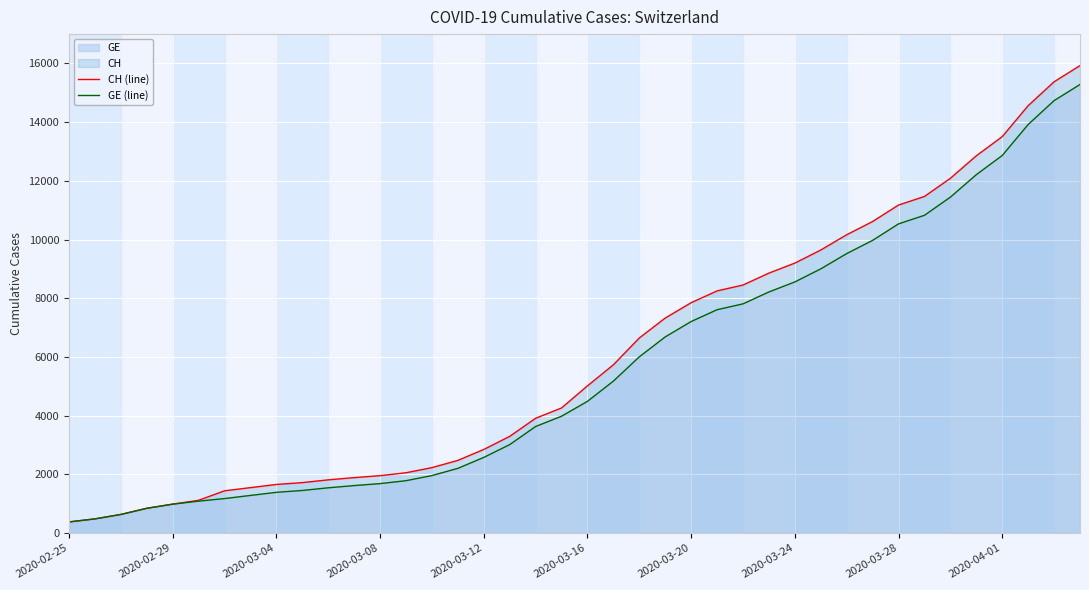

Which series has the widest spread of values?

CH (line)